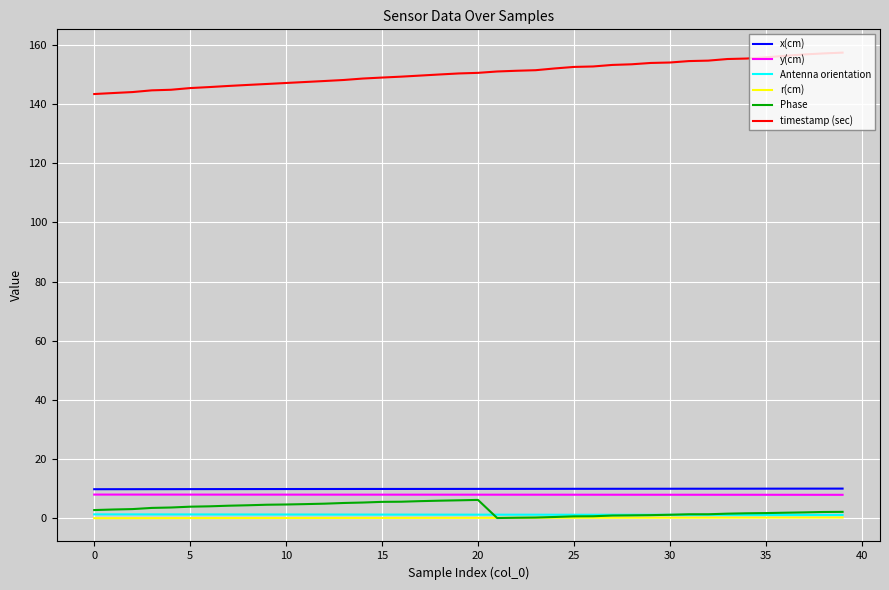

Which series has the largest total across all categories?

timestamp (sec)